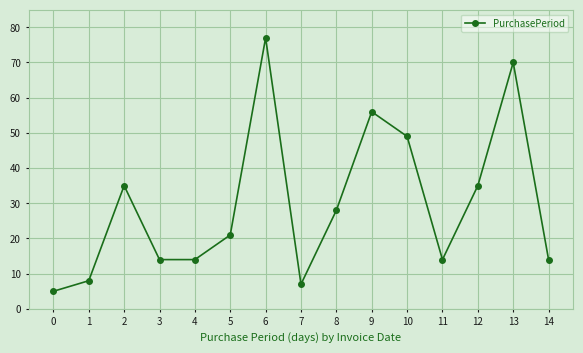

Does the chart have visible grid lines?

Yes